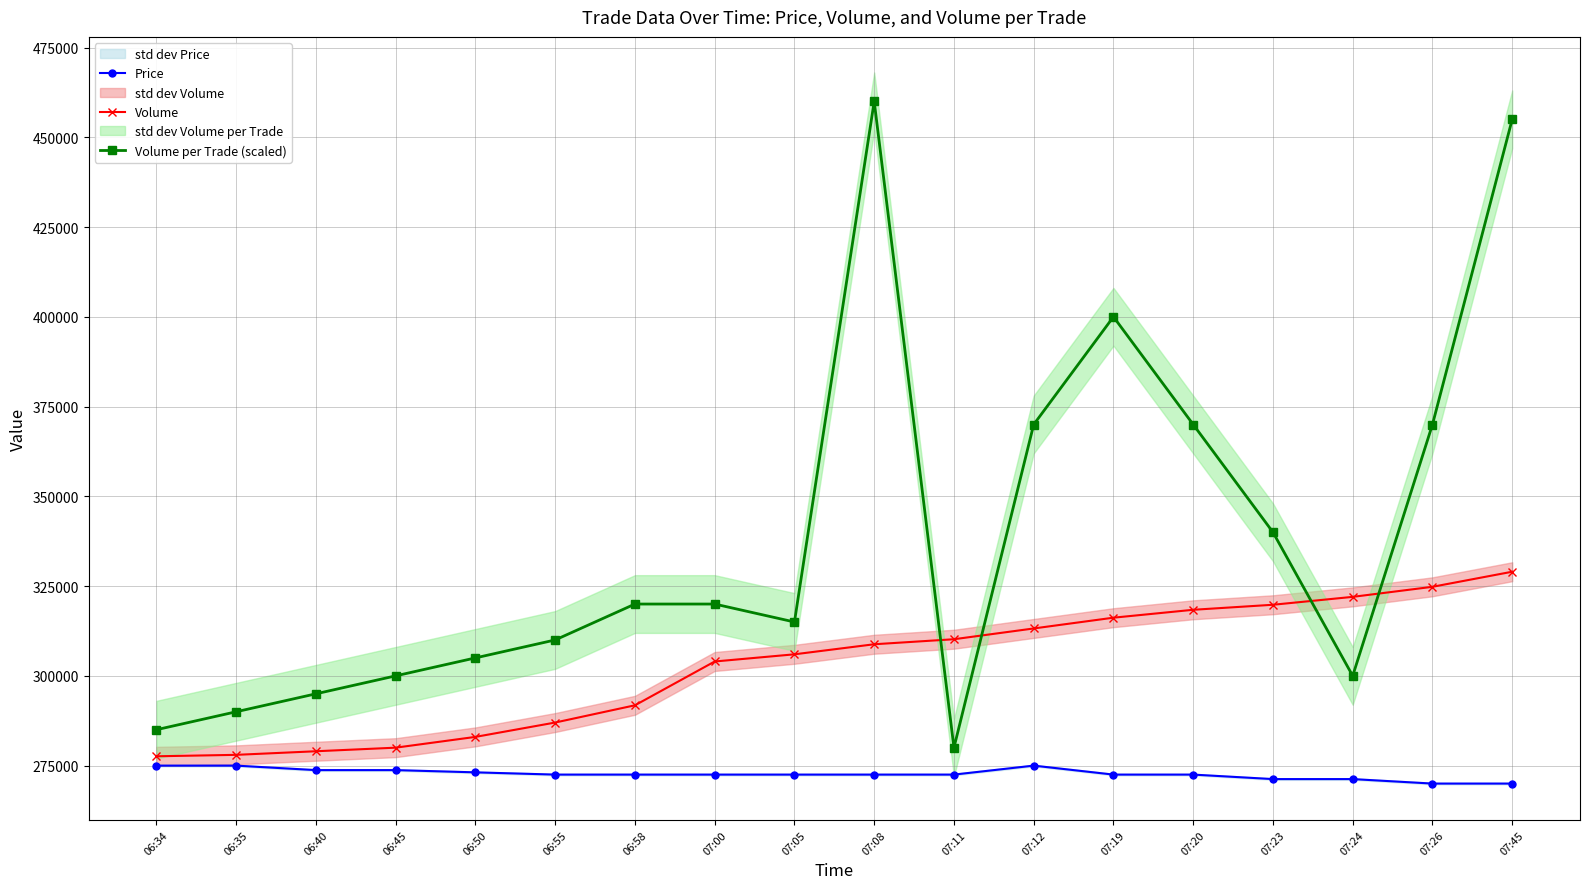

Where is Volume nearest to the value 303300?

07:00